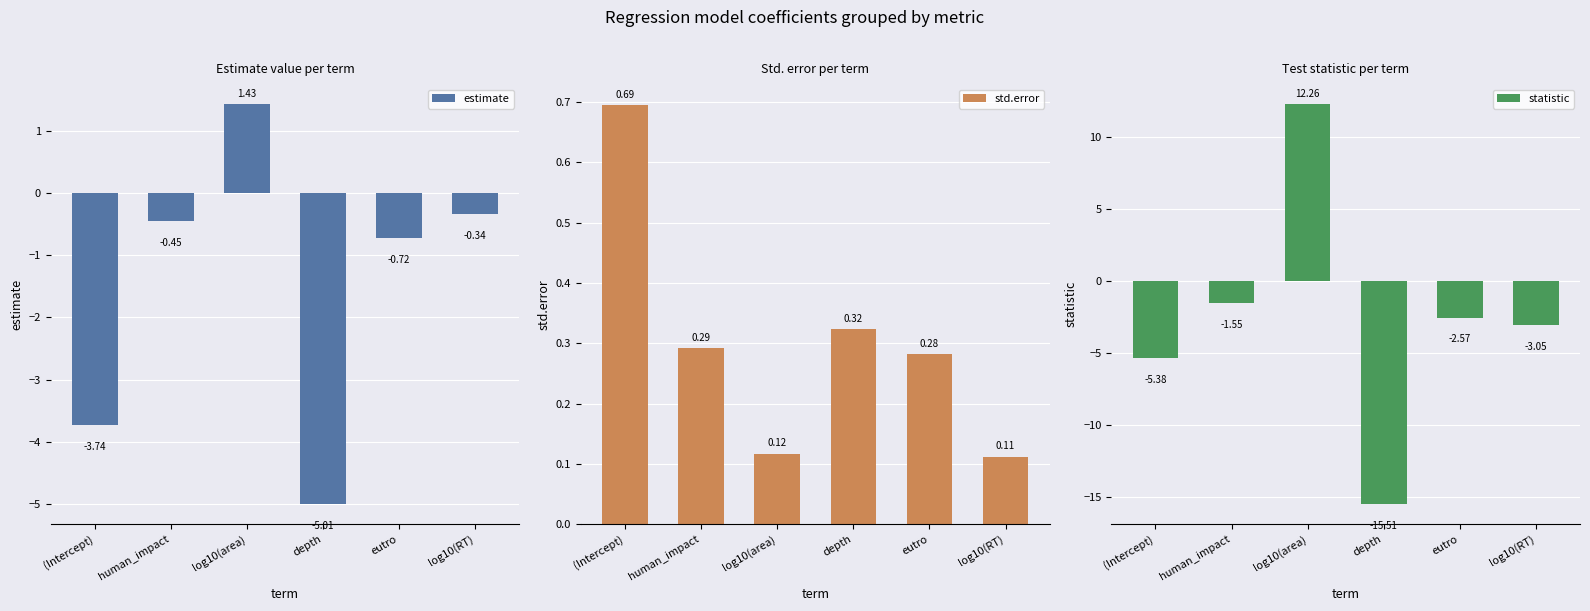

What is the label of the 6th bar from the left?

log10(RT)